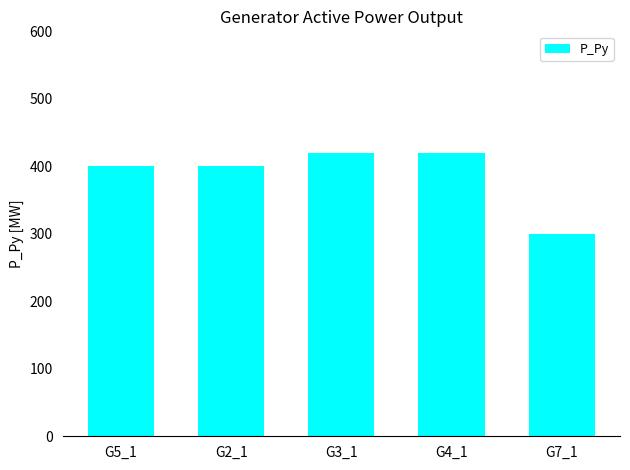

What value does the data have at G7_1, to the nearest 5?

300